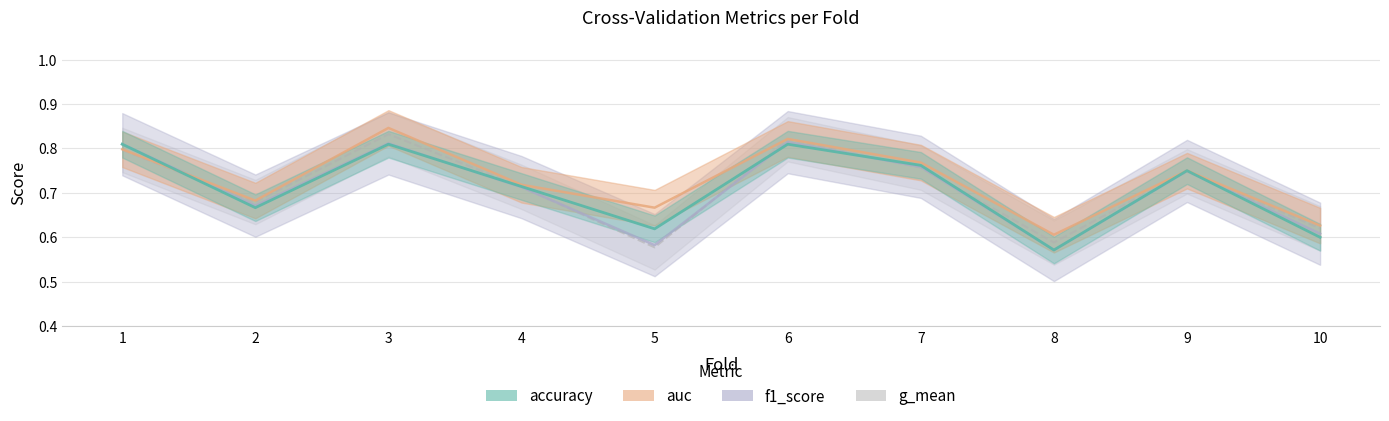

In accuracy, how many points are higher than both neighbors (excluding endpoints)?

3